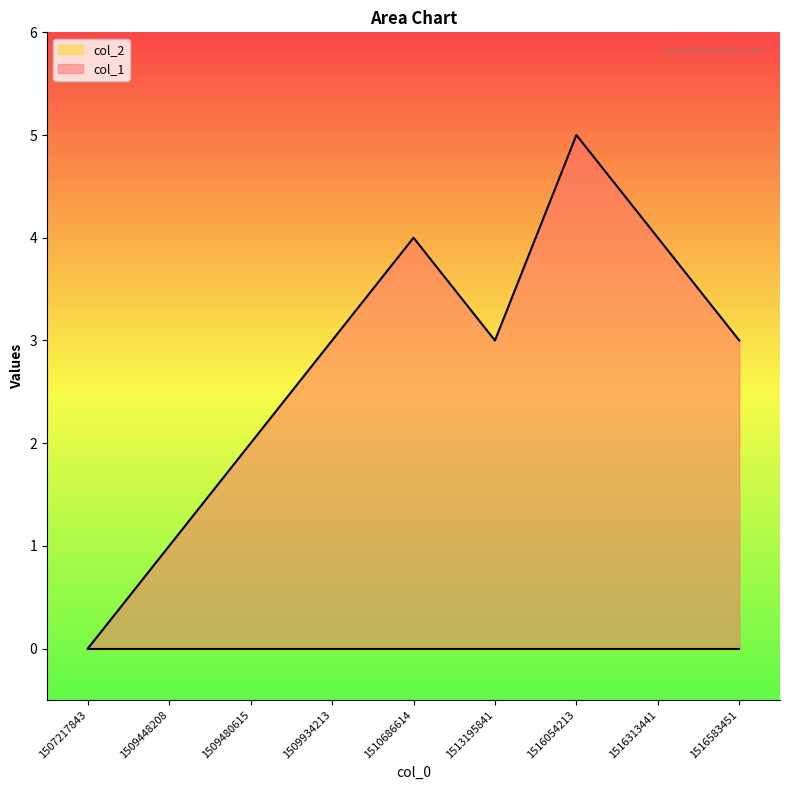

What is the difference between the maximum and minimum values?

5